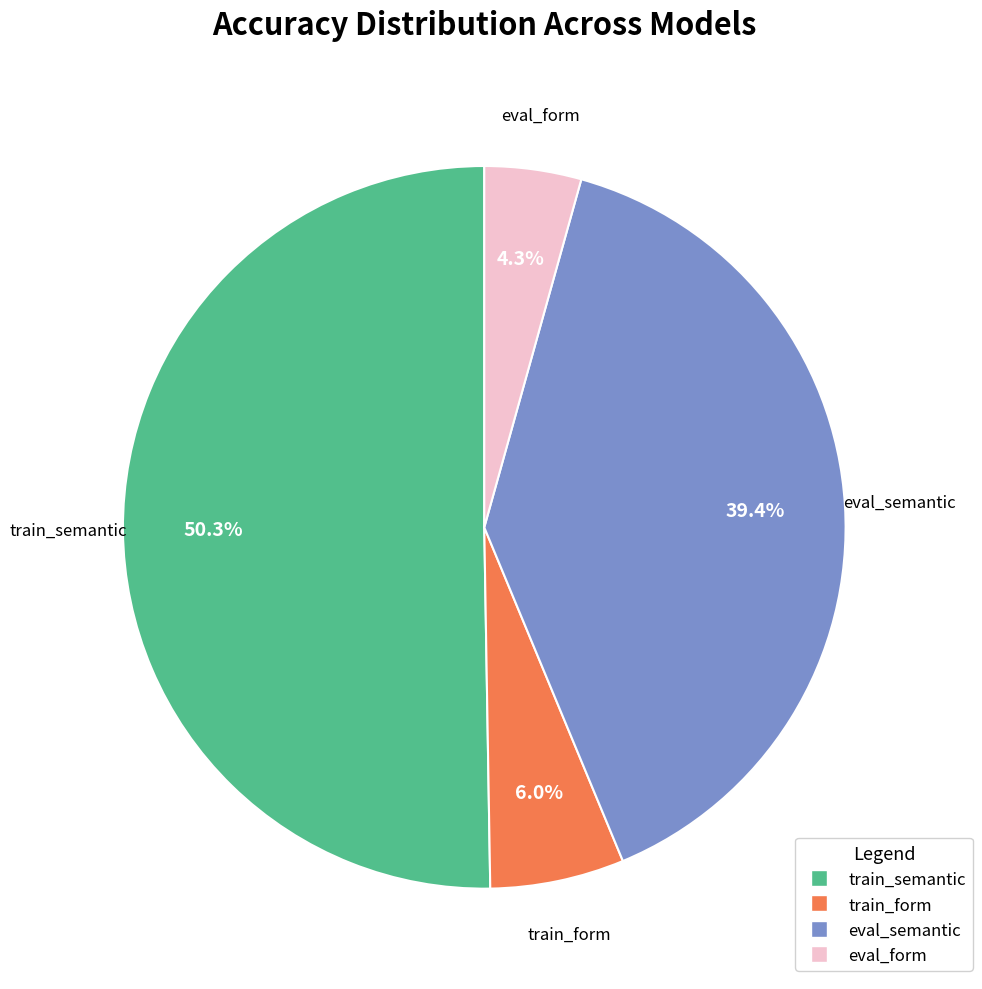

Which slice represents more than half of the pie?

train_semantic